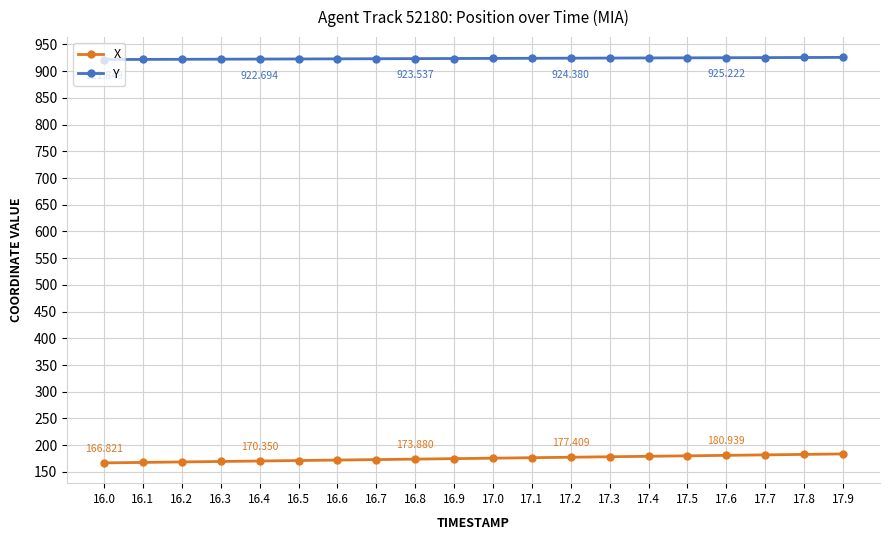

True or false: Y and X intersect in this chart.

False